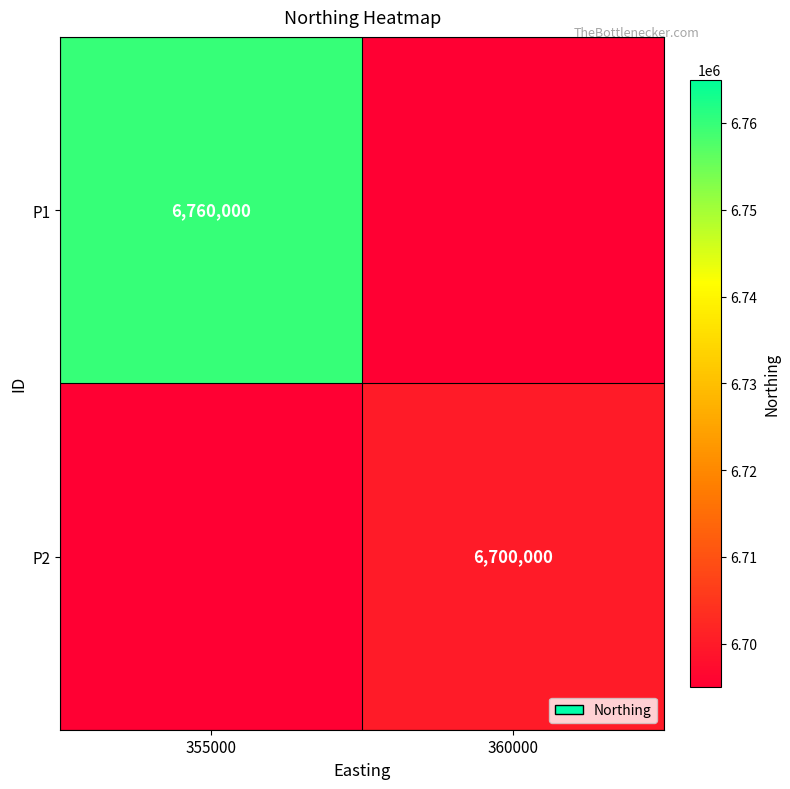

The P2 series shows 11662508.7 at 360000. True or false?

False